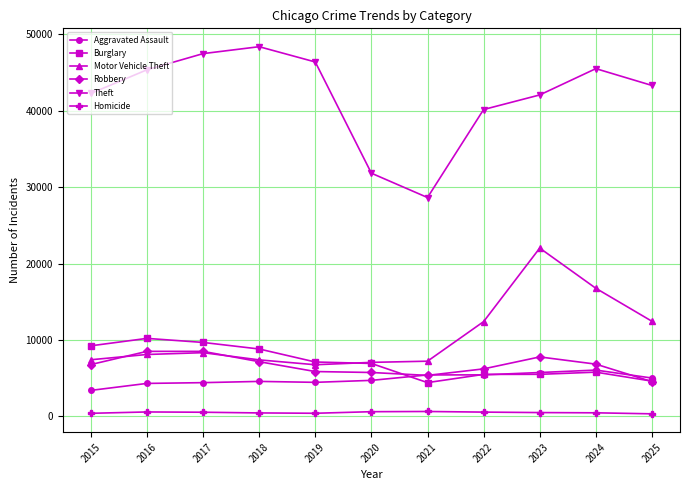

What is the value of the Aggravated Assault point at the 7th from the left?

5412